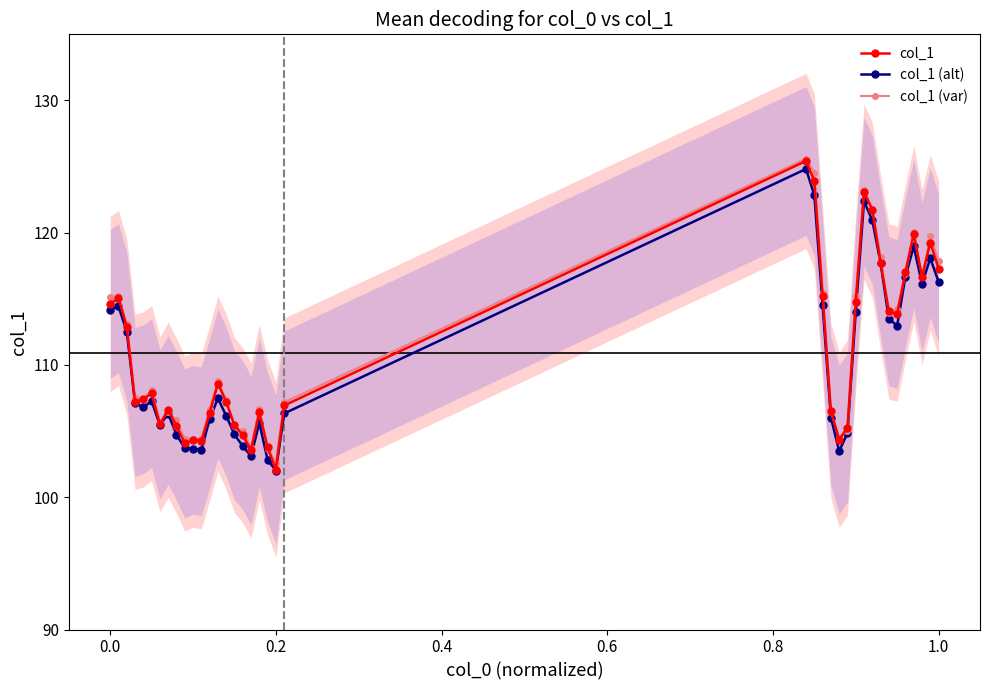

List the series in order of their peak value, highest first.

col_1 (var), col_1, col_1 (alt)